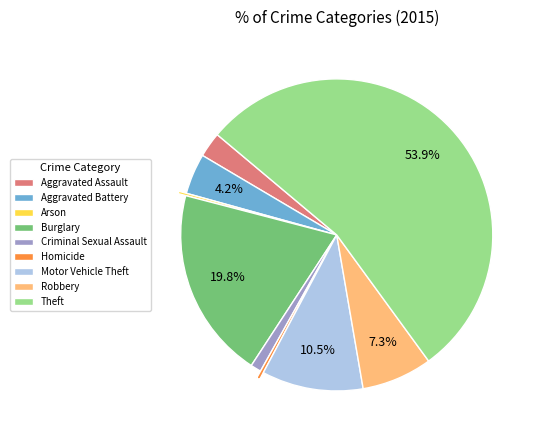

To the nearest percent, what percentage of the pie is Aggravated Assault?

3%